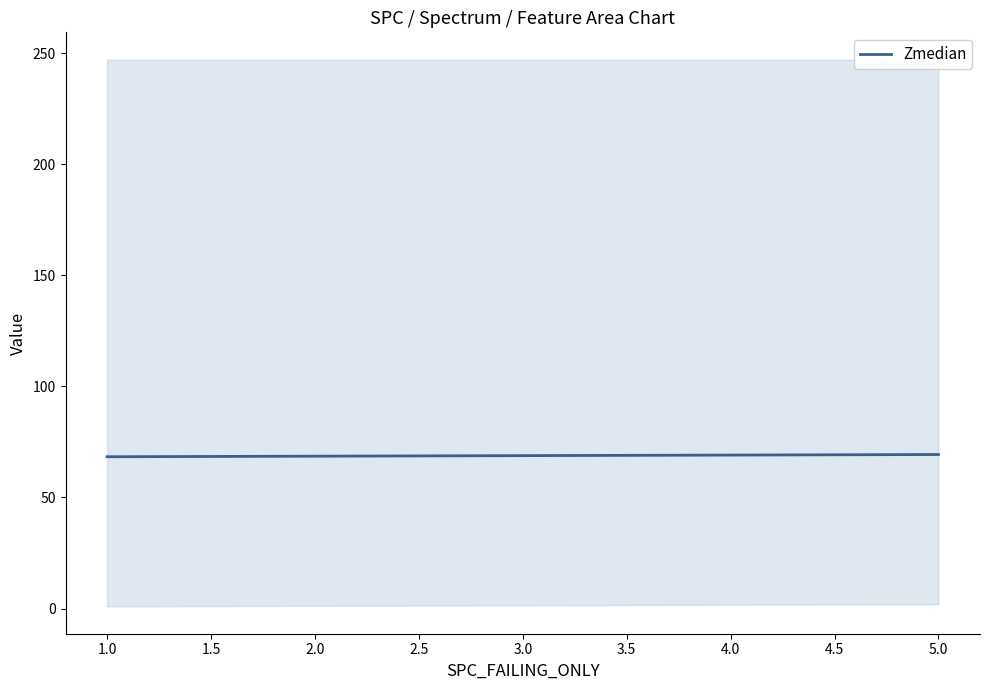

What is the minimum value shown in the chart?

68.3